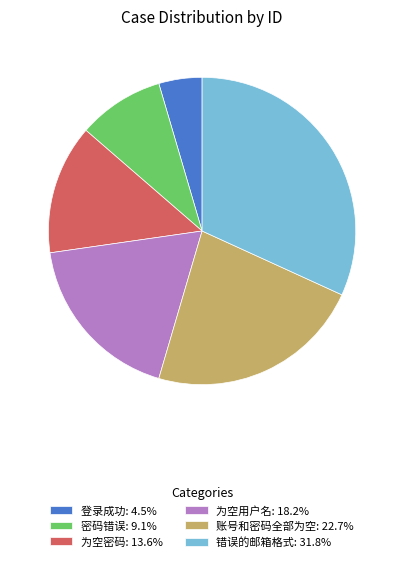

Do 登录成功: 4.5% and 为空用户名: 18.2% together represent more than half of the pie?

No